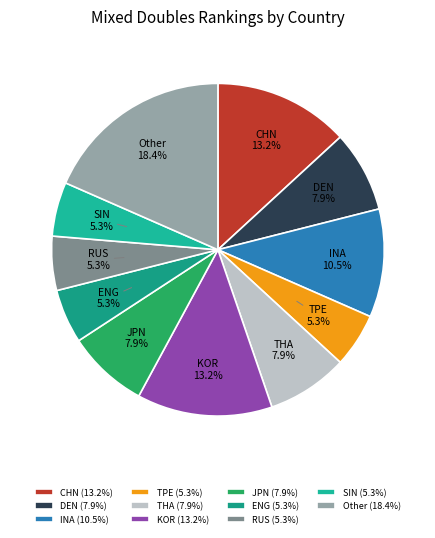

Between CHN and INA, which is larger?

CHN